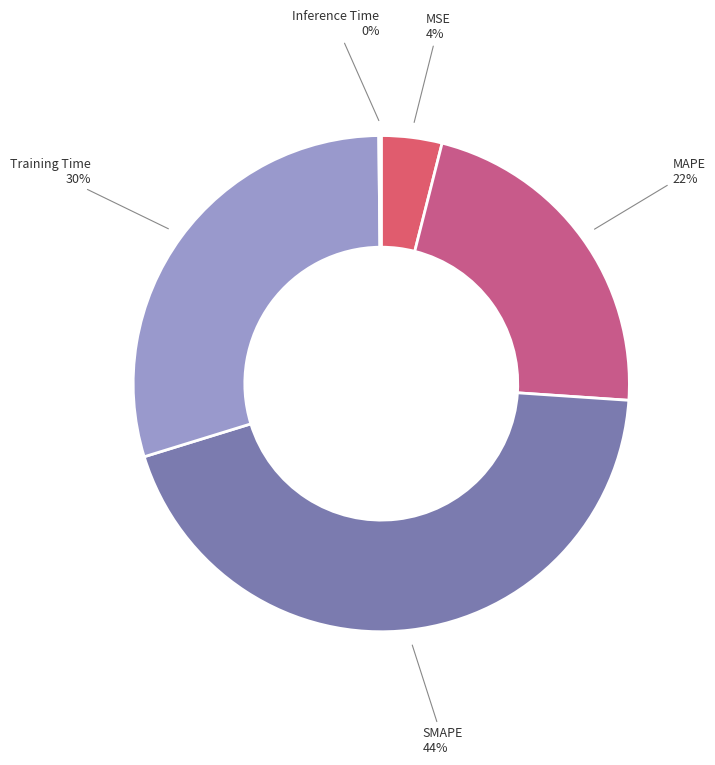

What is the largest slice in the pie chart?

SMAPE